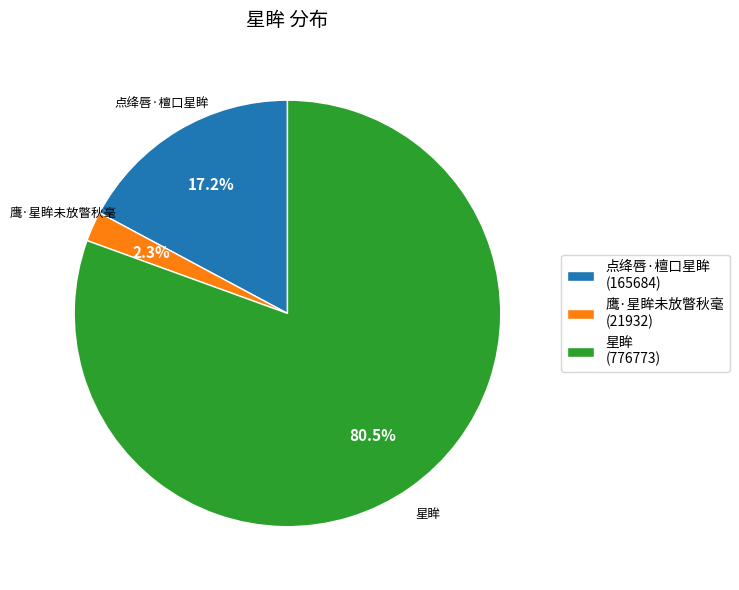

Does 鹰·星眸未放瞥秋毫 account for over 50% of the chart?

No